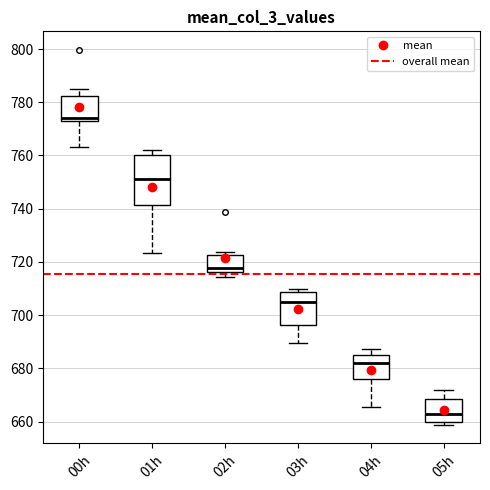

Reading left to right, read every box against the y-axis: the position of its median line, the range the box covers, and the ends of its whiskers. The values are not printed on the chart, so give them approximately, as read against the axis.

00h: median 774 (just above the box's lower edge), box 774 to 782, whiskers 764 to 786
01h: median 752, box 742 to 760, whiskers 724 to 762
02h: median 718, box 716 to 722, whiskers 714 to 724
03h: median 706, box 696 to 708, whiskers 690 to 710
04h: median 682, box 676 to 686, whiskers 666 to 688
05h: median 662, box 660 to 668, whiskers 658 to 672